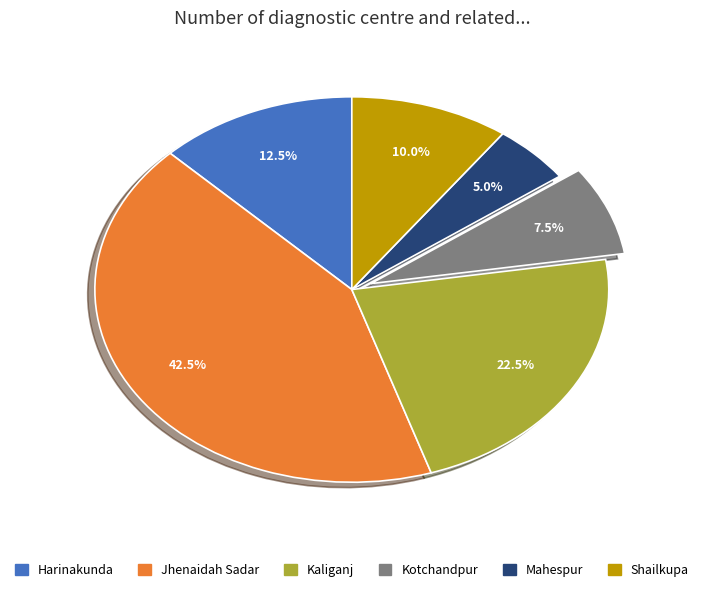

How many slices are in this pie chart?

6